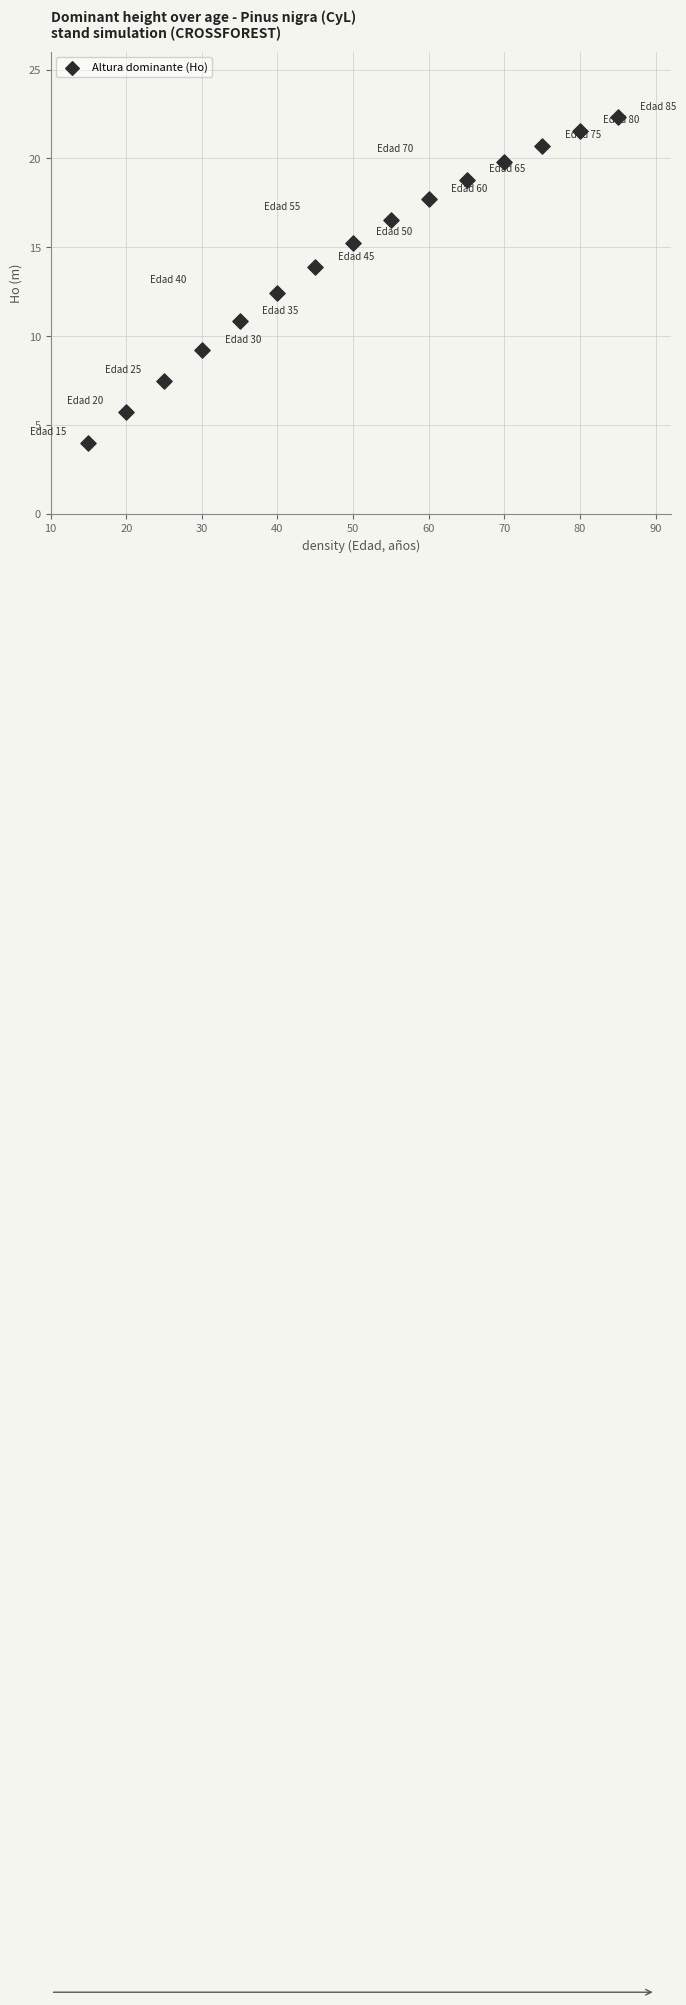

What Y value in the scatter plot is closest to 13?

12.4